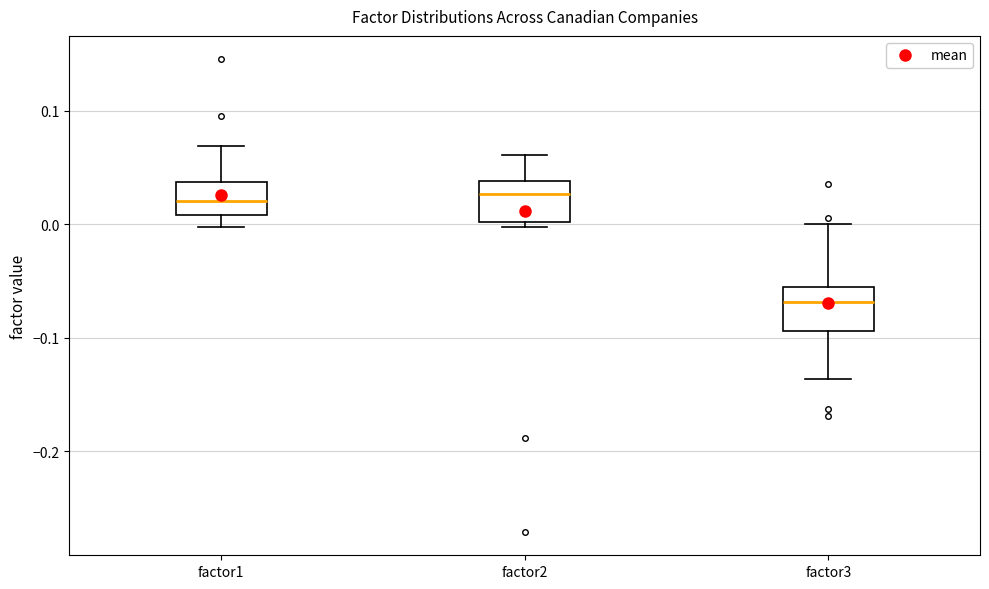

Where does the median line of the box for factor2 sit on the y-axis? The values are not printed on the chart, so give them approximately, as read against the axis.

0.03